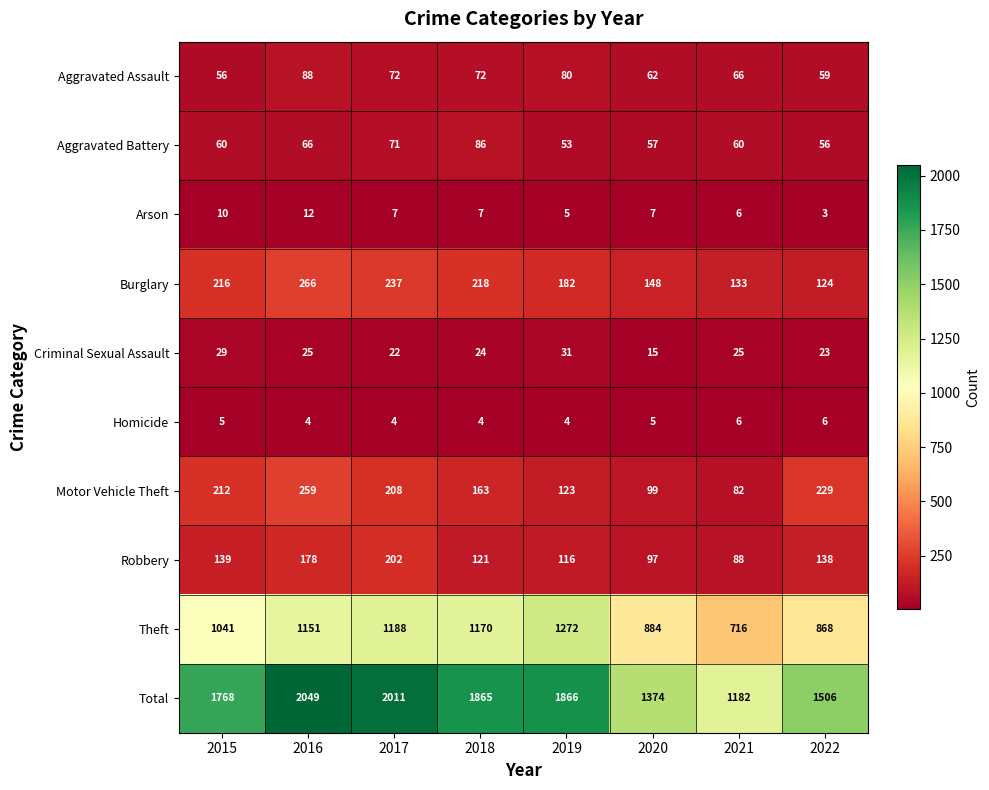

What is the smallest value displayed?

3